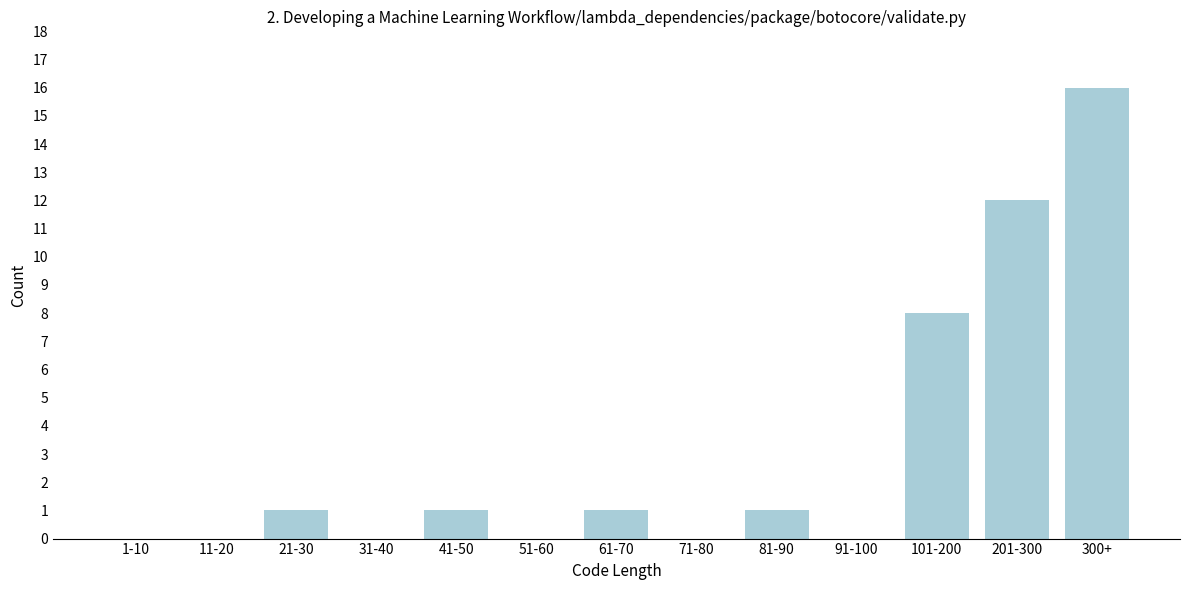

Reading left to right, what are all the values shown in this chart?

1-10=0	11-20=0	21-30=1	31-40=0	41-50=1	51-60=0	61-70=1	71-80=0	81-90=1	91-100=0	101-200=8	201-300=12	300+=16